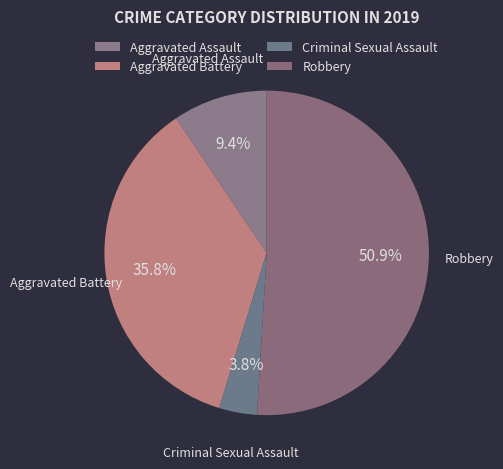

To the nearest percent, what is the average slice percentage?

25%